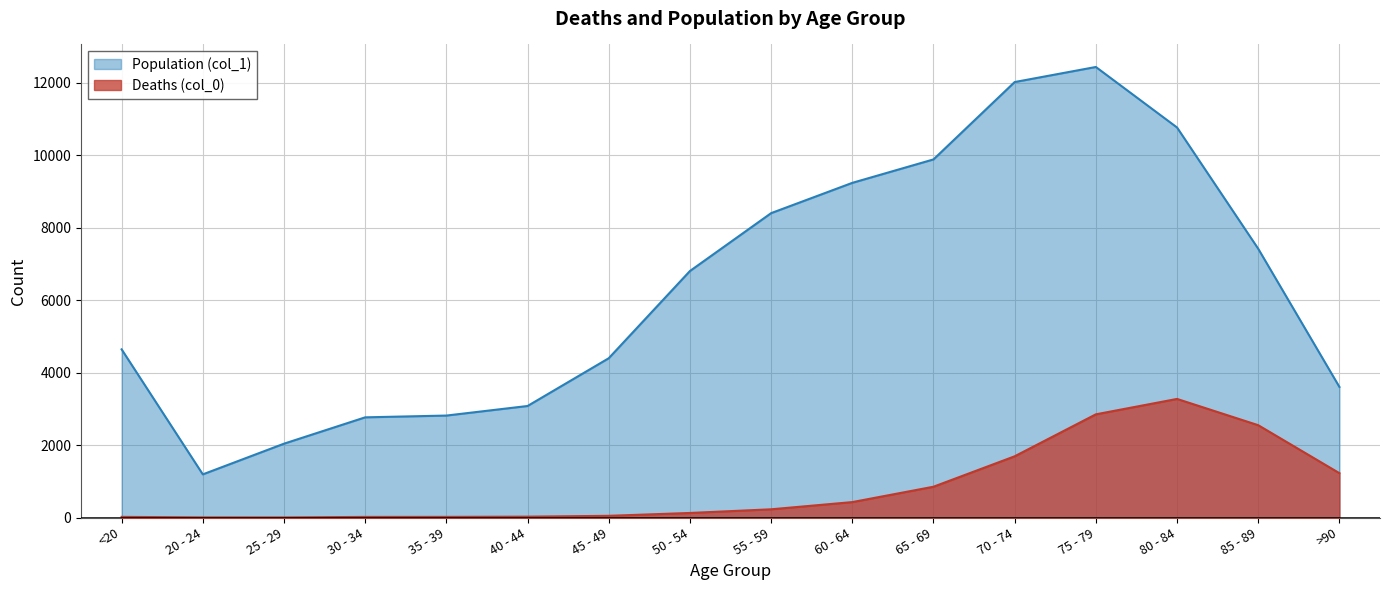

What position from the right is 70 - 74?

5